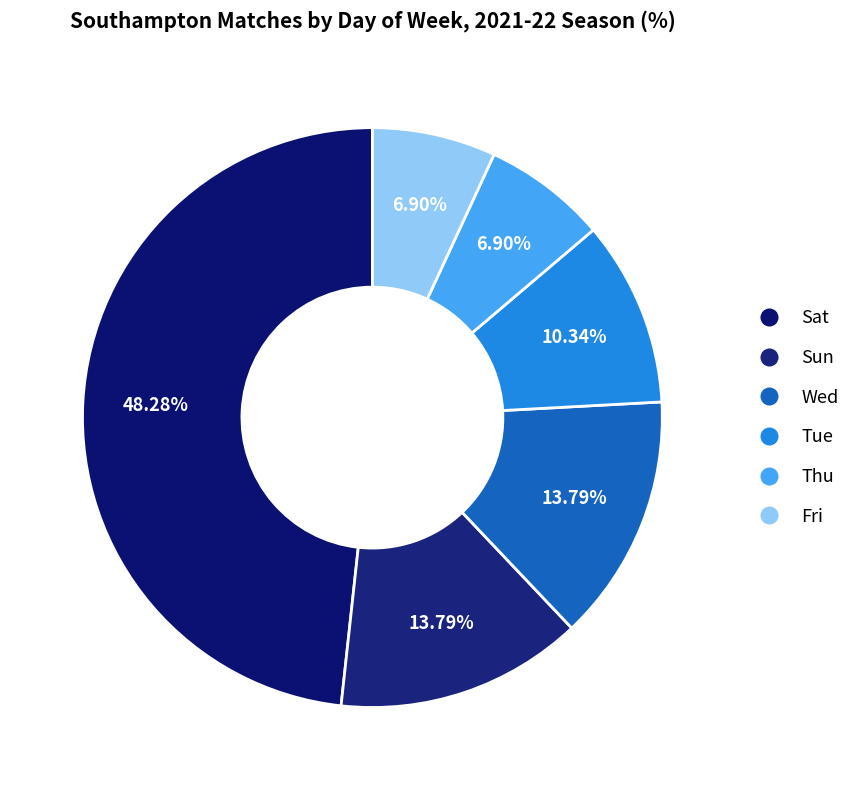

Which slice is the largest?

Sat